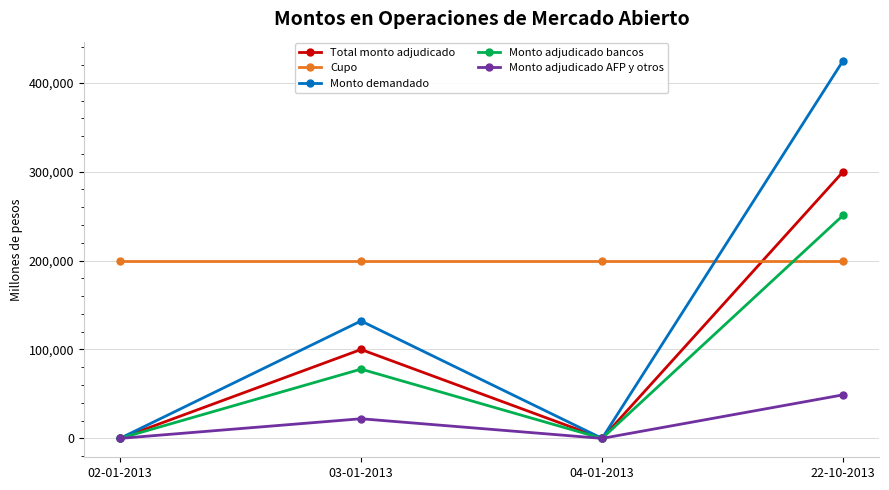

True or false: Monto demandado has a value of 0 at 04-01-2013.

True